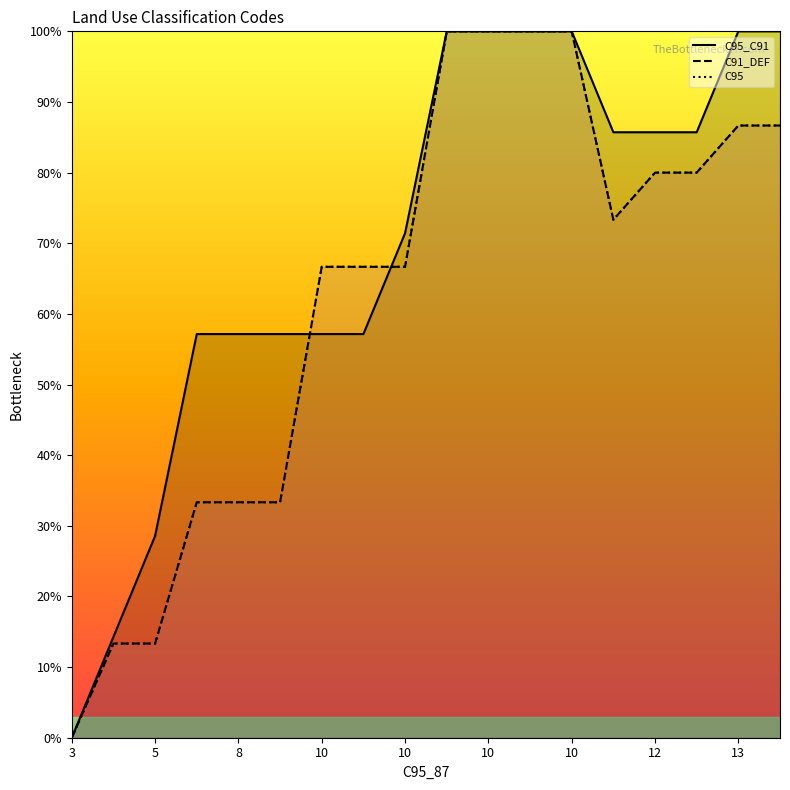

Is the value of C95_C91 at 10 greater than the value of C91_DEF at 10?

Yes